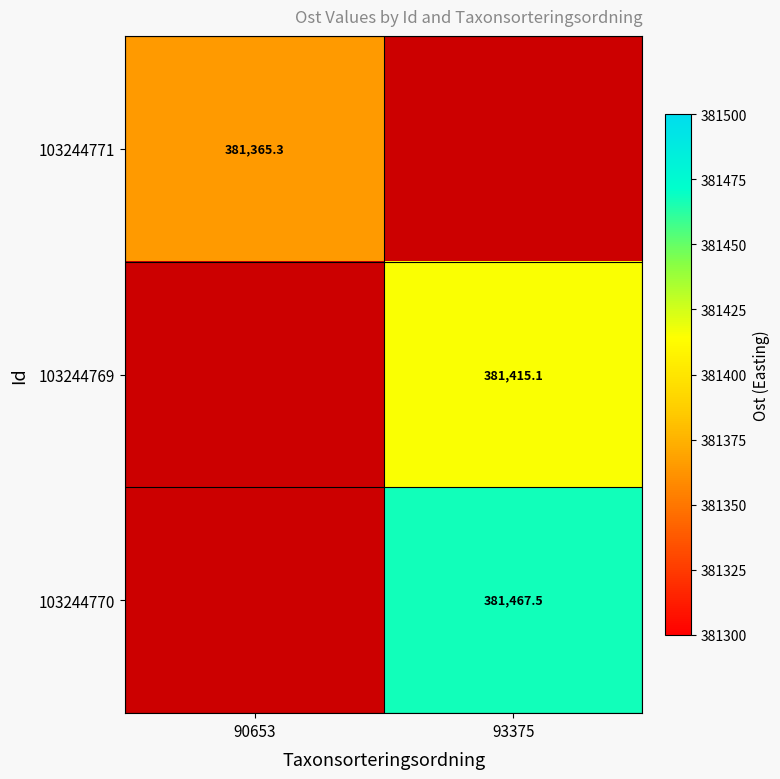

At how many categories does at least one series exceed 381459?

1